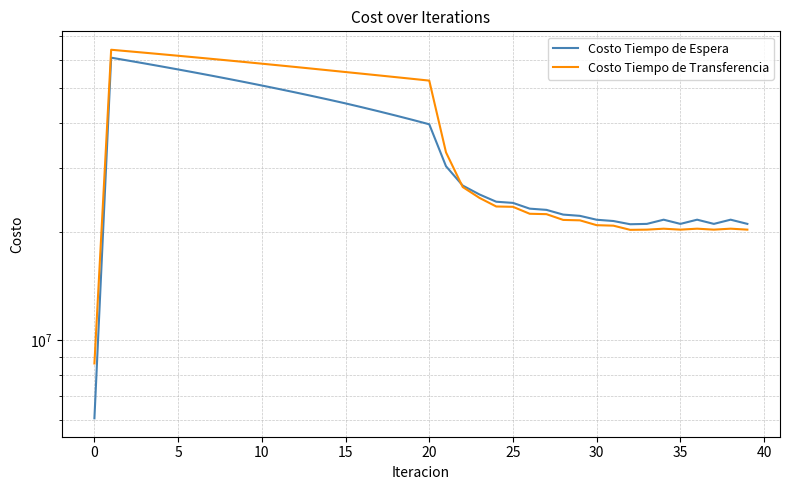

Is the value of Costo Tiempo de Espera at 38 greater than the value of Costo Tiempo de Transferencia at 17?

No